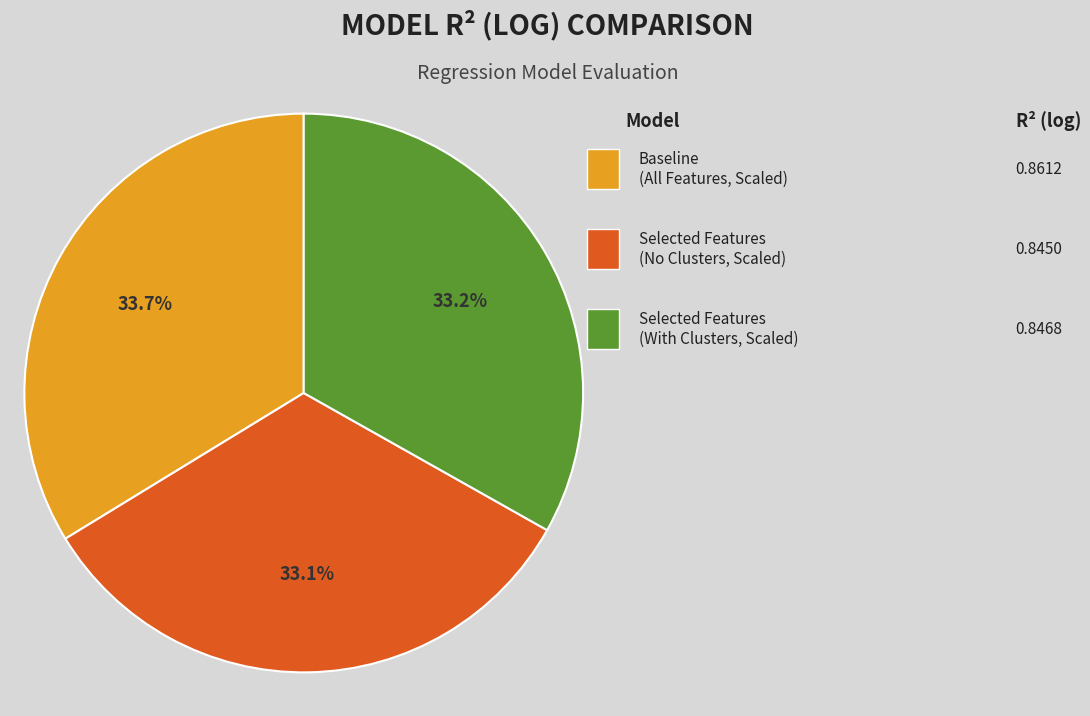

Is there any slice that represents more than half of the pie?

No